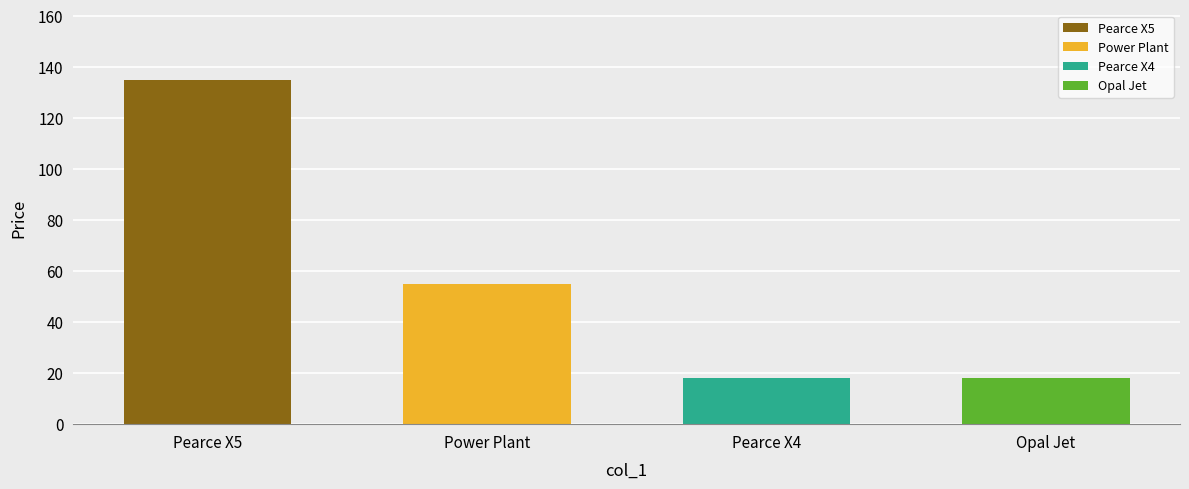

Which has a higher value, Power Plant or Pearce X5?

Pearce X5